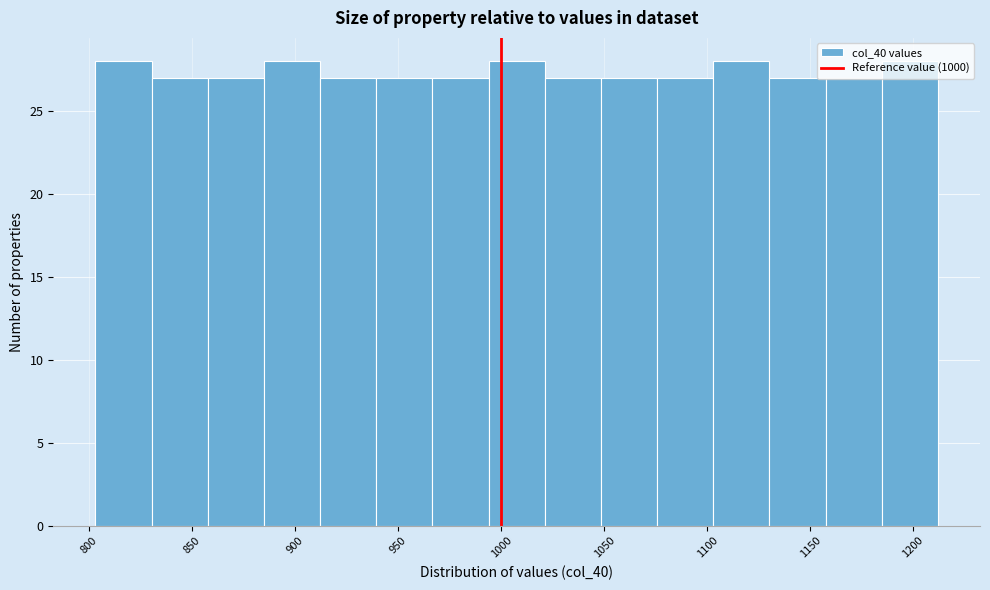

Reading left to right, list every bar in this chart as the range it spans on the x-axis followed by its height. Neither the bar edges nor the heights are printed on the chart, so give them approximately, as read against the axes.

805 to 830: 28
830 to 860: 27
860 to 885: 27
885 to 910: 28
910 to 940: 27
940 to 965: 27
965 to 995: 27
995 to 1020: 28
1020 to 1050: 27
1050 to 1075: 27
1075 to 1105: 27
1105 to 1130: 28
1130 to 1155: 27
1155 to 1185: 27
1185 to 1210: 28